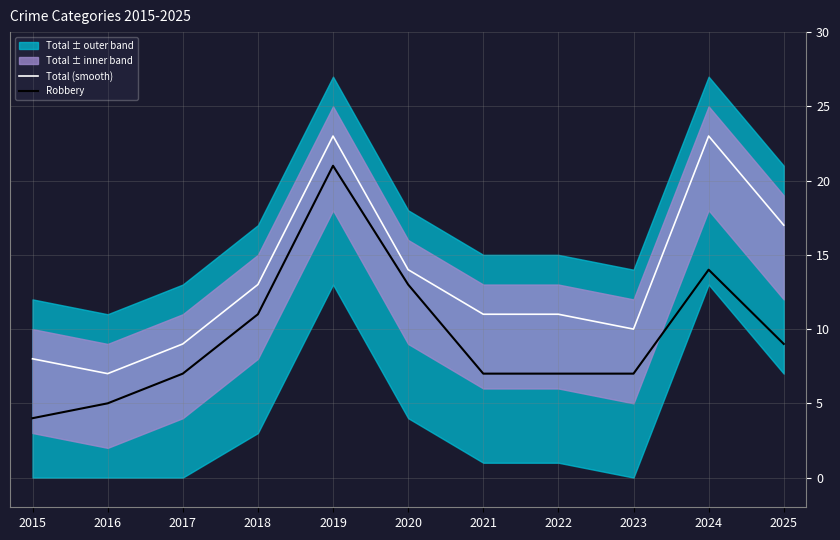

At which category is the sum across all series the highest?

2019